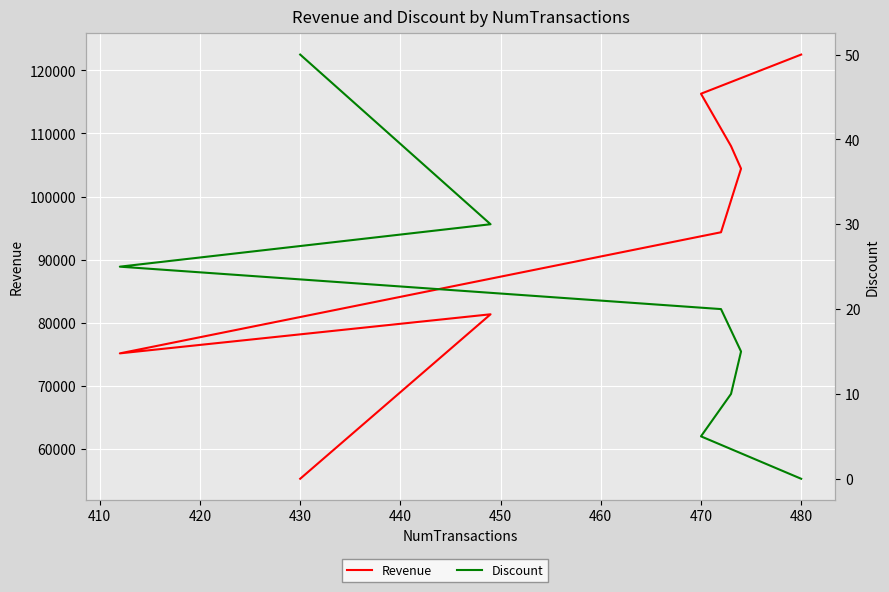

What is the sum of the Revenue values at 410 and 460?

197628.8